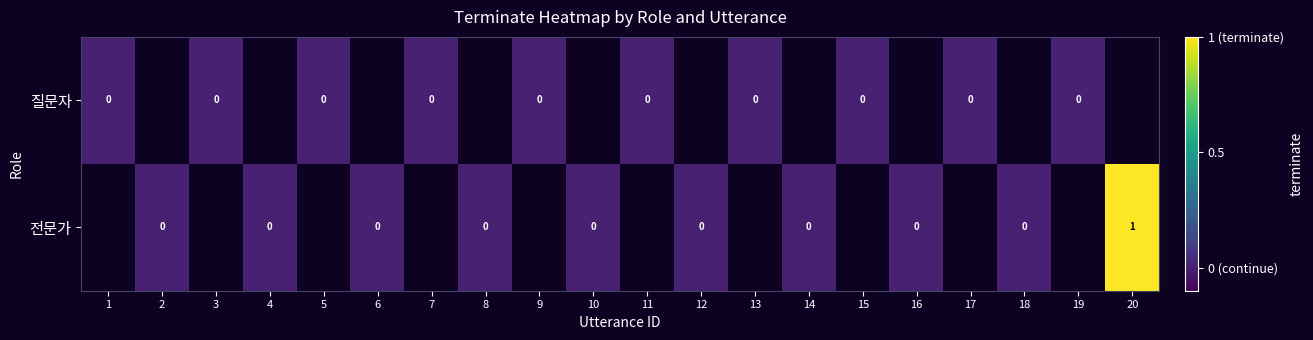

List the series in order of their peak value, highest first.

질문자, 전문가